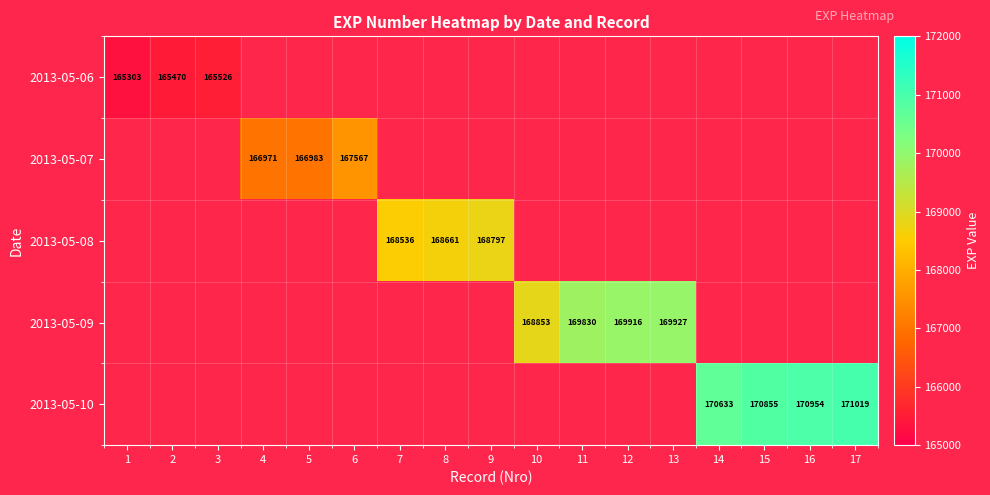

True or false: 2013-05-07 has a value of 166983 at 5.

True